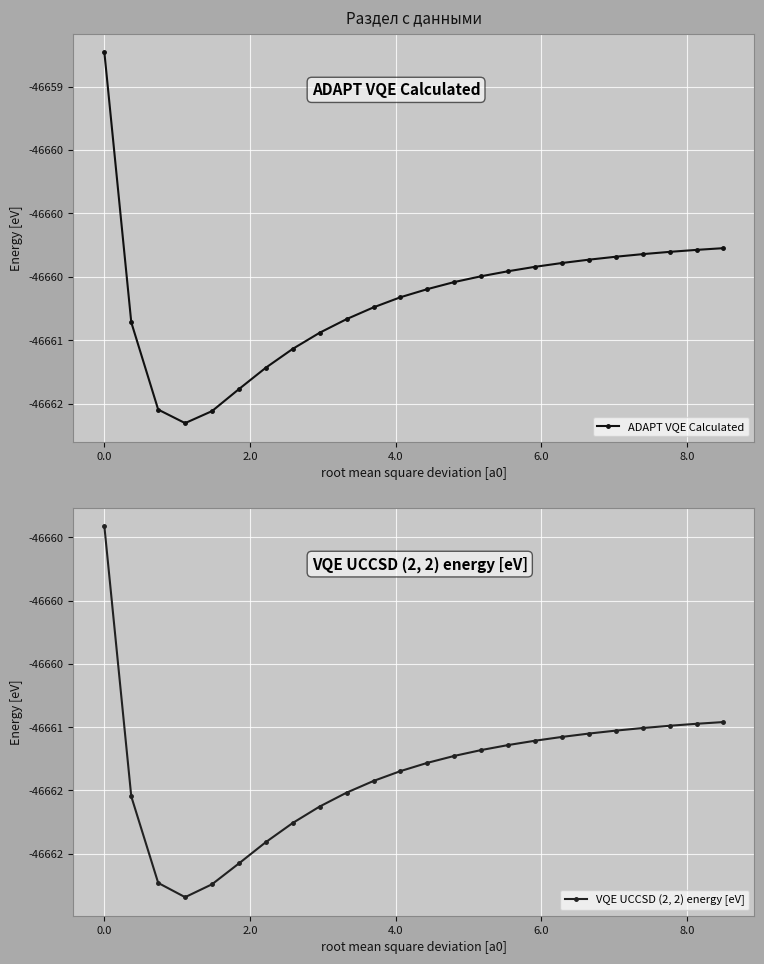

What is the lowest value of the VQE UCCSD (2, 2) energy [eV] series?

-46662.3